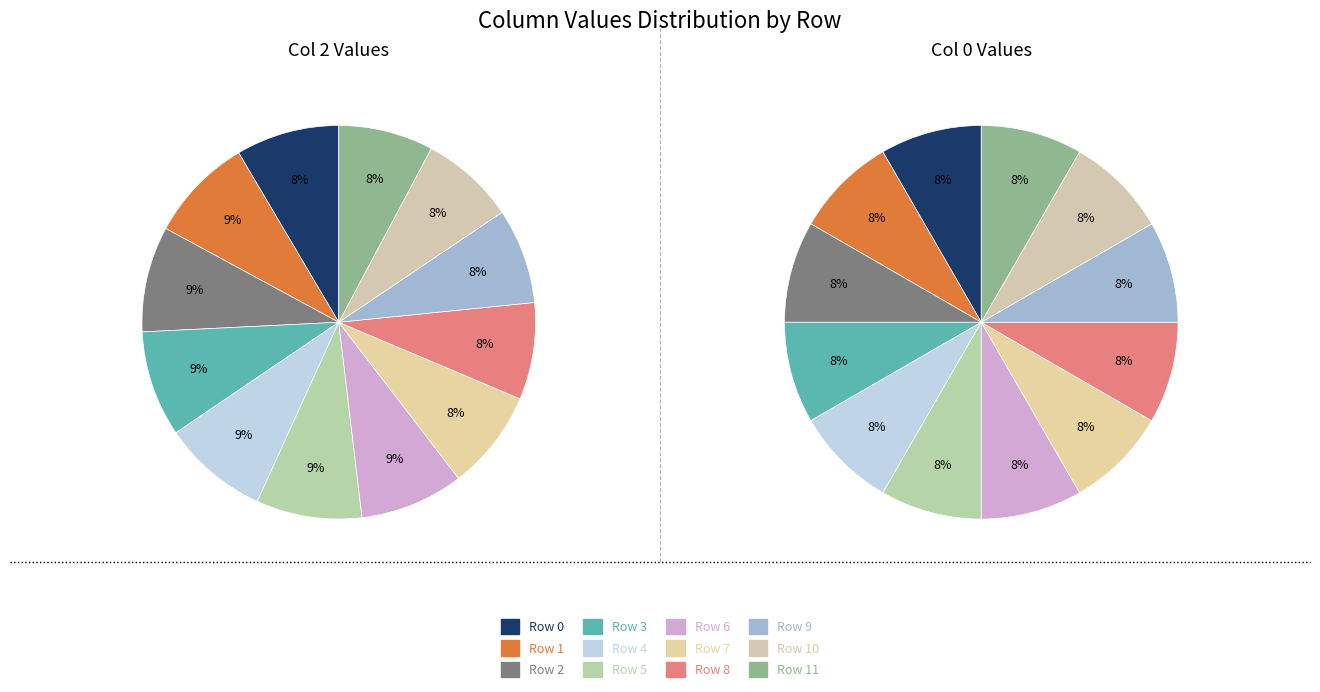

How much of the chart is everything except Row 2?

91.7%